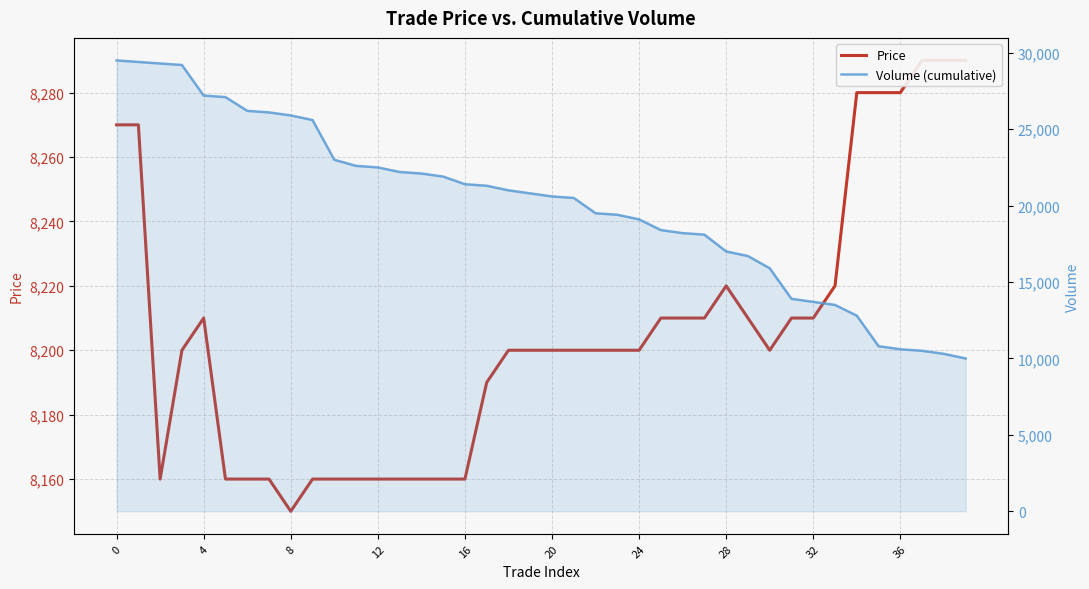

True or false: Price and Volume (cumulative) intersect in this chart.

False